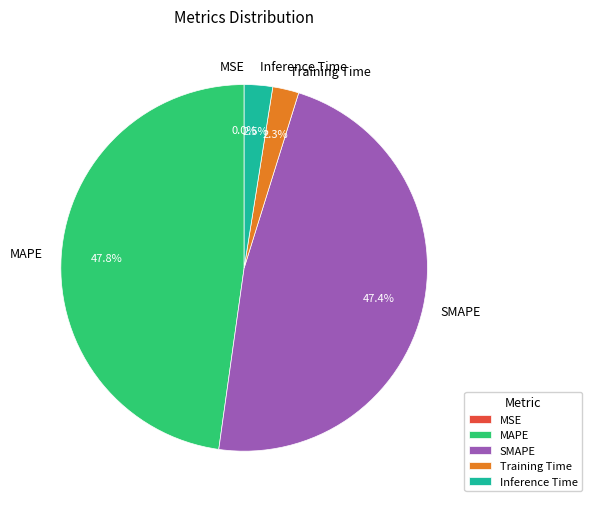

Between MAPE and Inference Time, which is larger?

MAPE